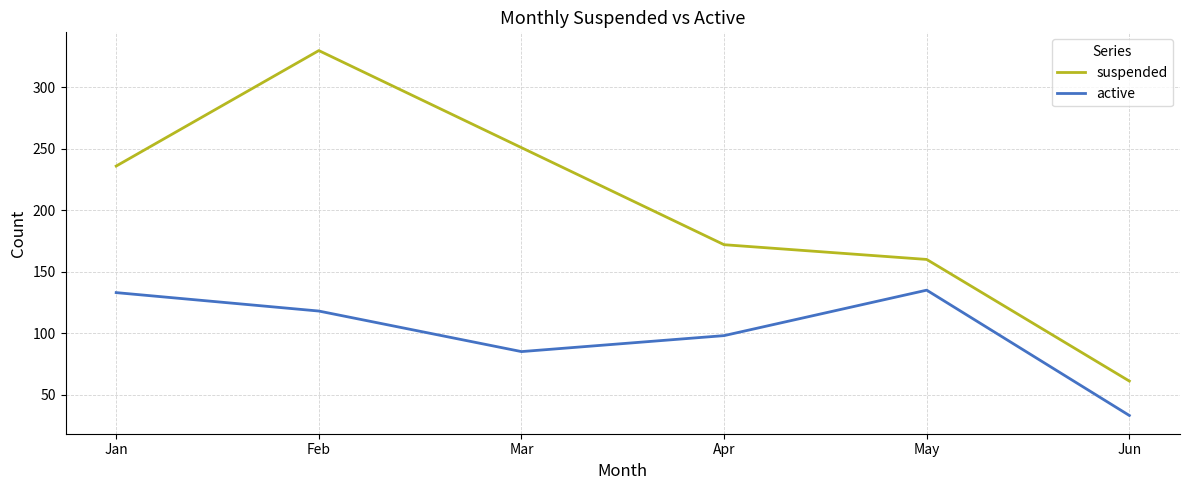

True or false: suspended and active cross at least once.

False